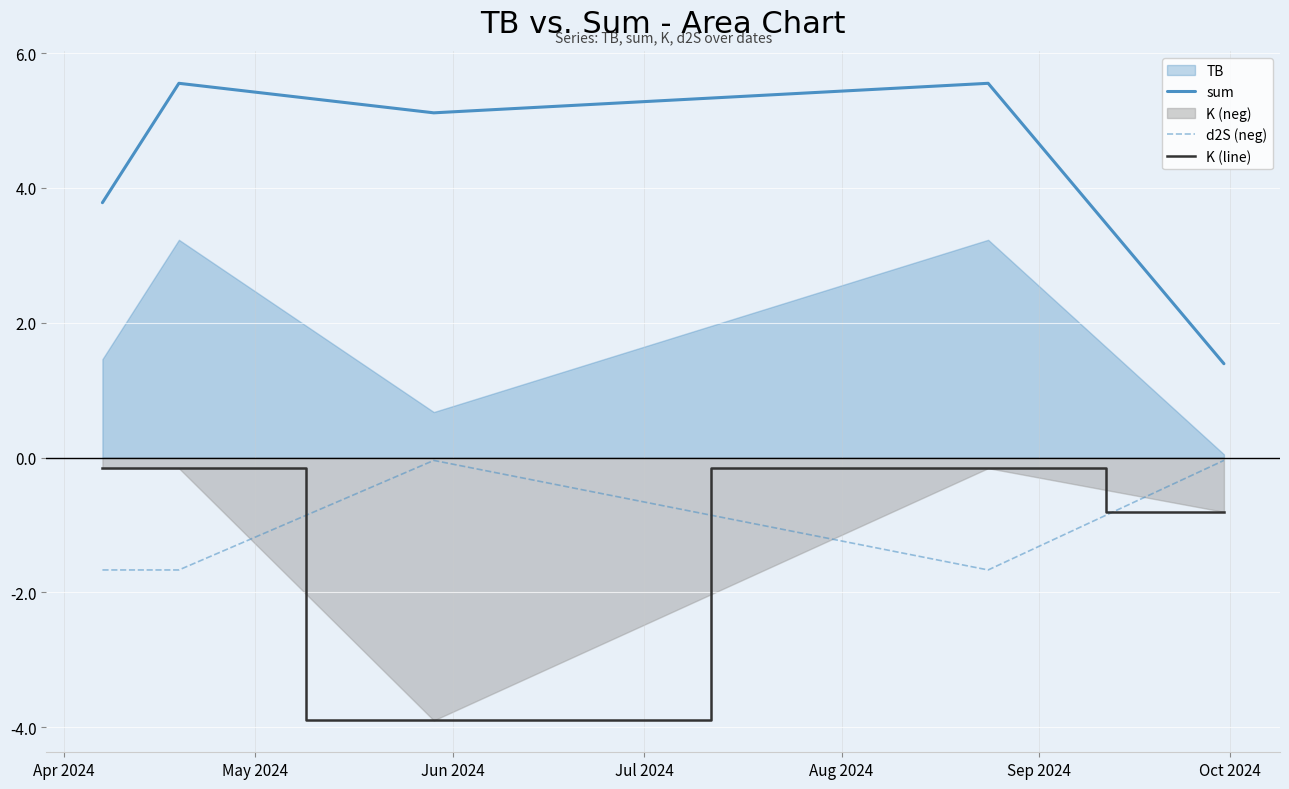

True or false: sum and d2S (neg) intersect in this chart.

False